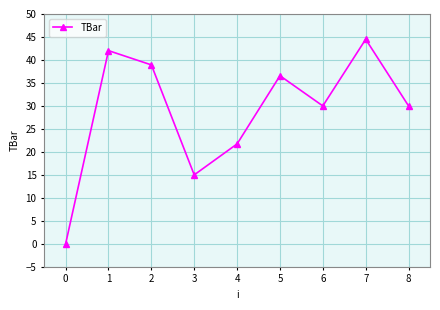

Reading left to right, extract all data points from this chart.

0=0.0	1=42.0	2=38.9	3=15.0	4=21.7	5=36.6	6=30.0	7=44.5	8=30.0